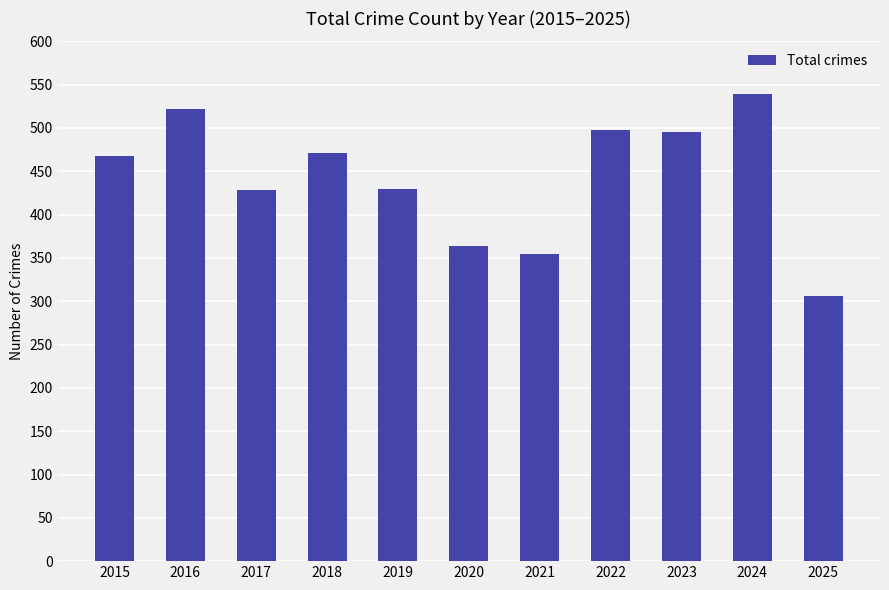

What value does the data have at 2022, to the nearest 10?

500